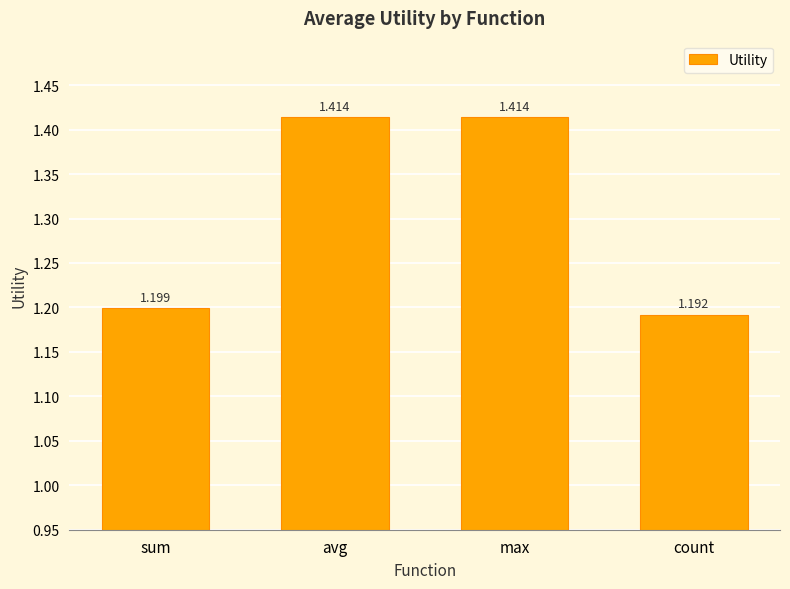

What is the change in value from sum to avg?

+0.2